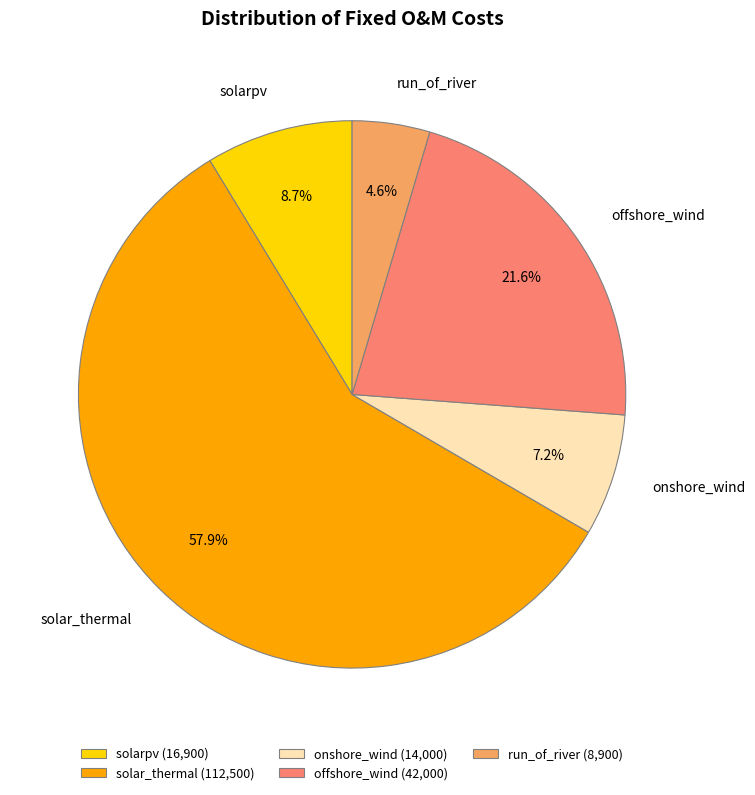

Combined, what portion of the pie is onshore_wind and run_of_river?

11.8%